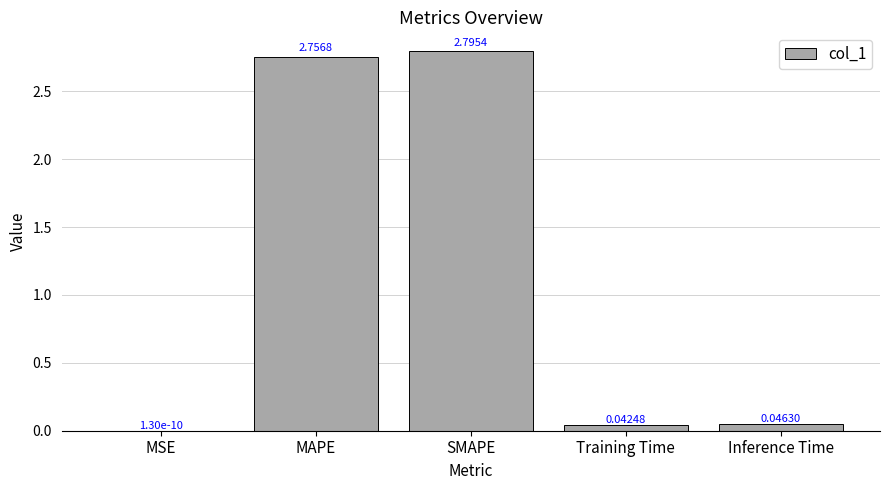

What is the change in value from MAPE to Inference Time?

-2.7